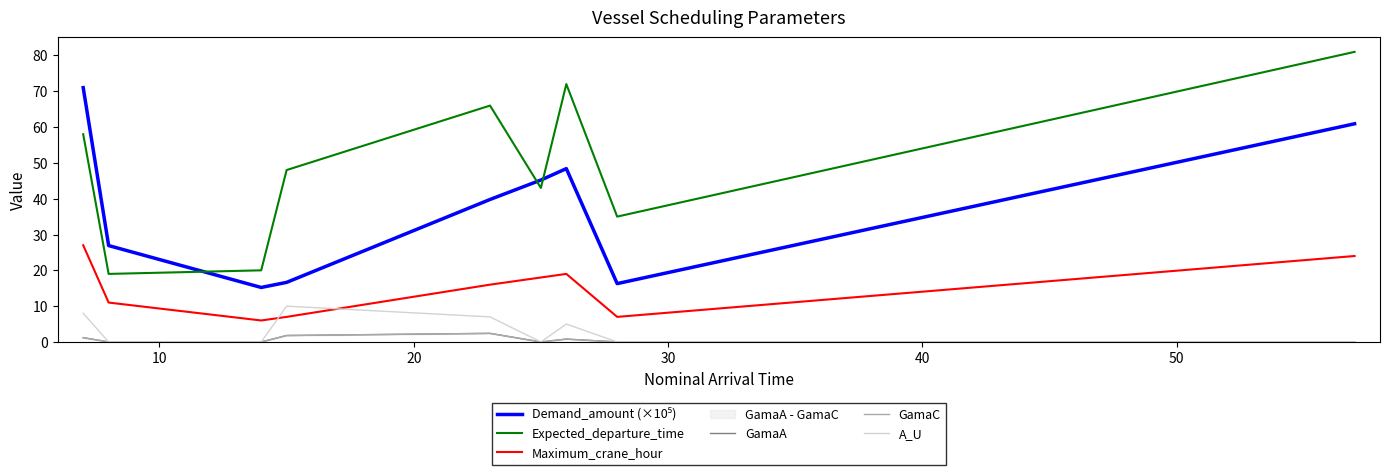

List the series in order of their peak value, highest first.

Expected_departure_time, Demand_amount (×10⁵), Maximum_crane_hour, A_U, GamaA, GamaC